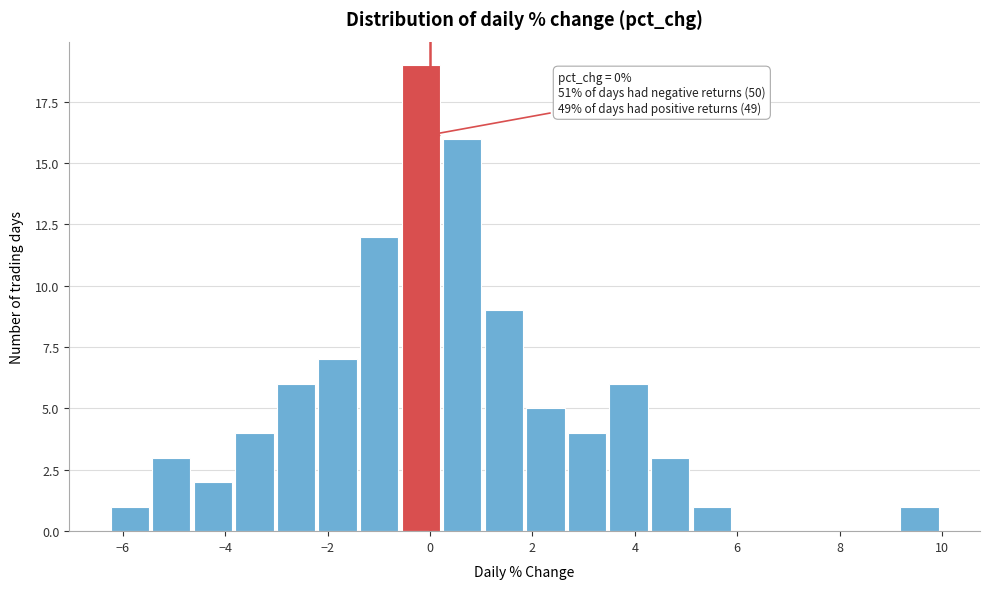

Which range on the x-axis has the tallest bar?

-0.6 to 0.2